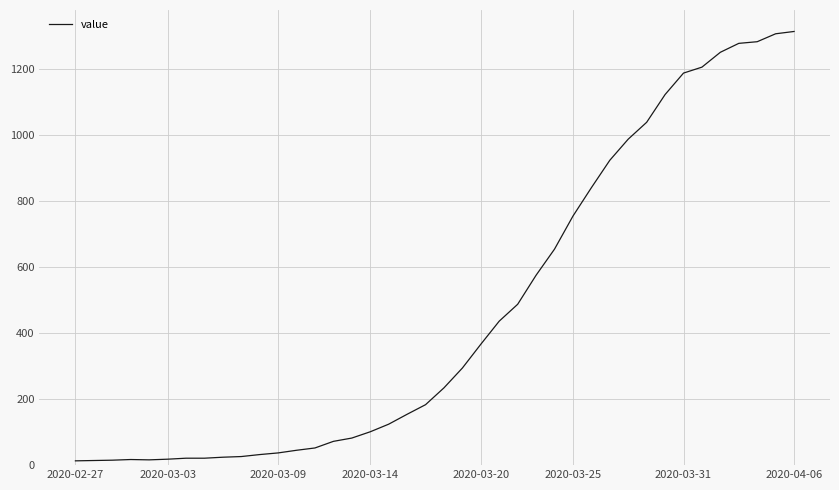

What is the difference between the maximum and minimum values?

1300